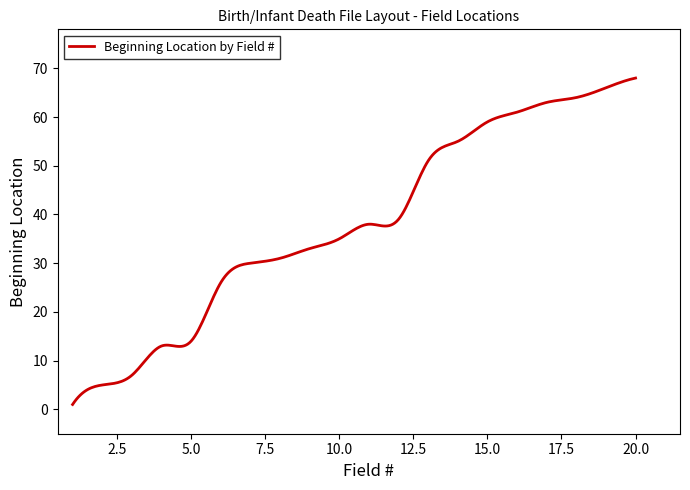

What is the difference between the maximum and minimum values?

67.0